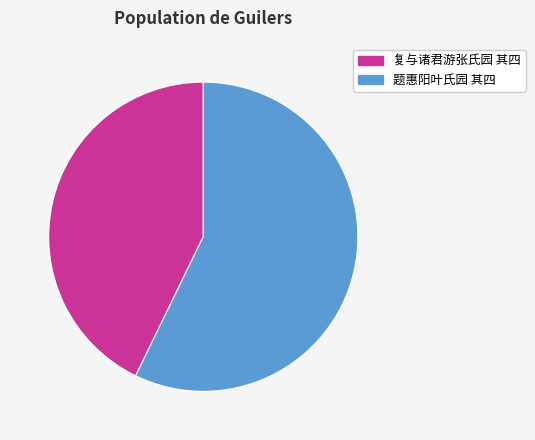

To the nearest percent, what is the difference between the 题惠阳叶氏园 其四 and 复与诸君游张氏园 其四 slice percentages?

14%